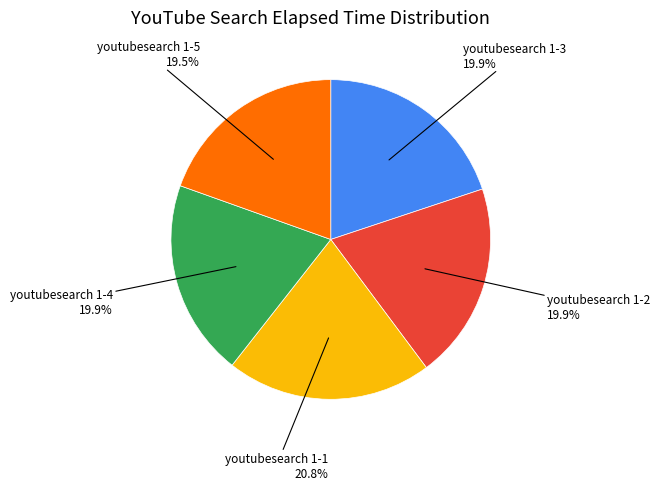

The youtubesearch 1-1 slice represents 21% of the pie. True or false?

True